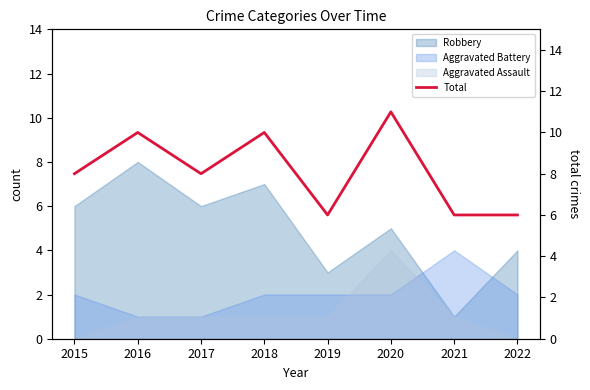

What is the value of the 6th point from the left?

11